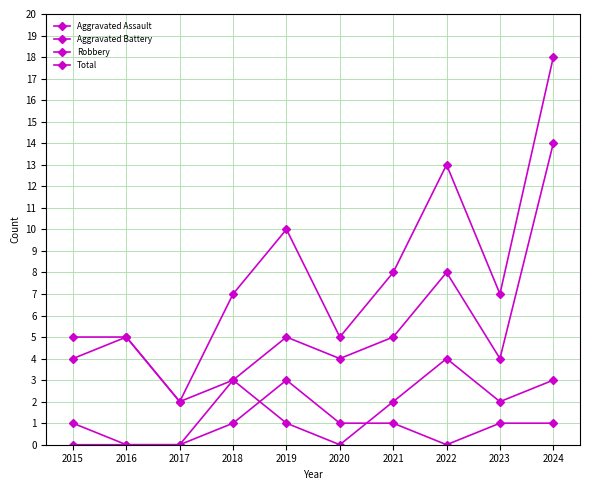

How many distinct data groups are displayed?

4